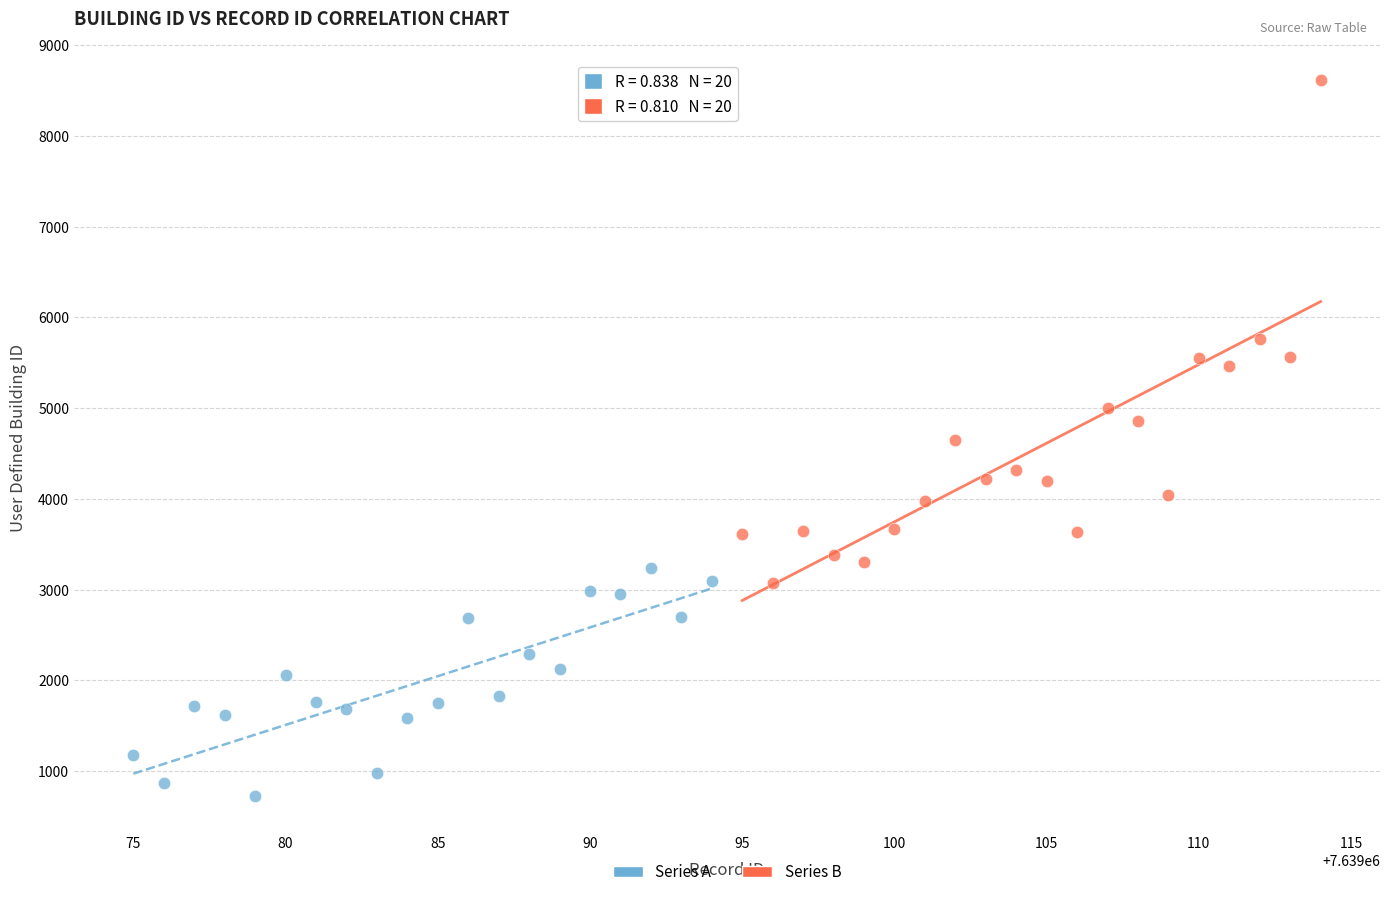

Which series reaches the minimum Y coordinate?

Series A